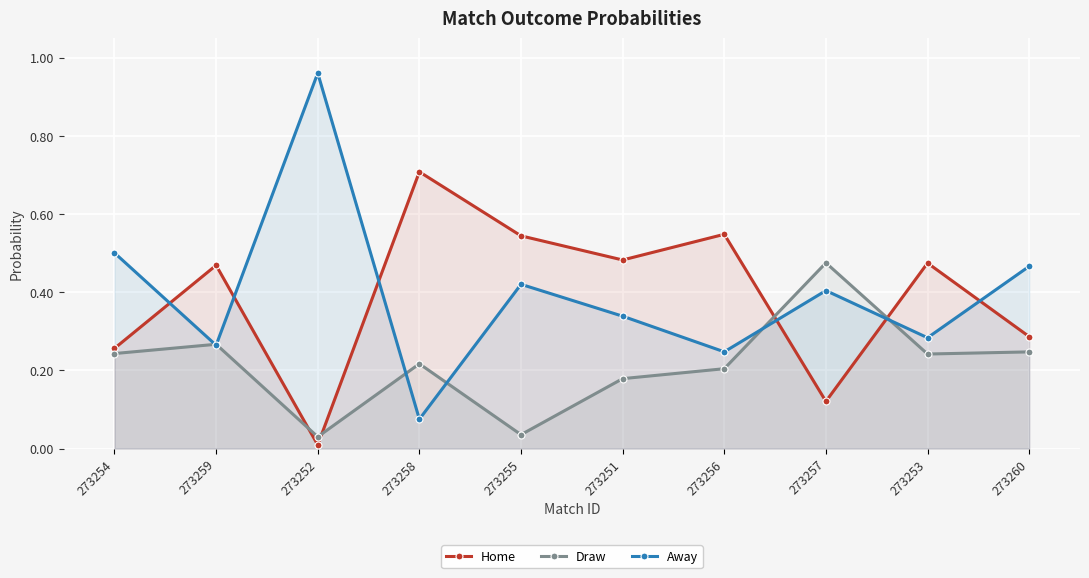

Reading left to right, extract all data points from this chart.

Home: 273254=0.3	273259=0.5	273252=0.0	273258=0.7	273255=0.5	273251=0.5	273256=0.5	273257=0.1	273253=0.5	273260=0.3
Draw: 273254=0.2	273259=0.3	273252=0.0	273258=0.2	273255=0.0	273251=0.2	273256=0.2	273257=0.5	273253=0.2	273260=0.2
Away: 273254=0.5	273259=0.3	273252=1.0	273258=0.1	273255=0.4	273251=0.3	273256=0.2	273257=0.4	273253=0.3	273260=0.5